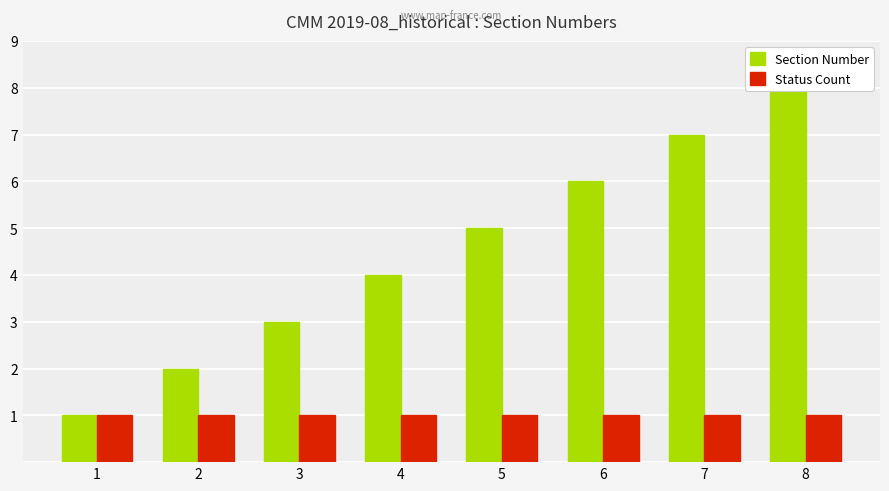

Where is Section Number nearest to the value 4?

4